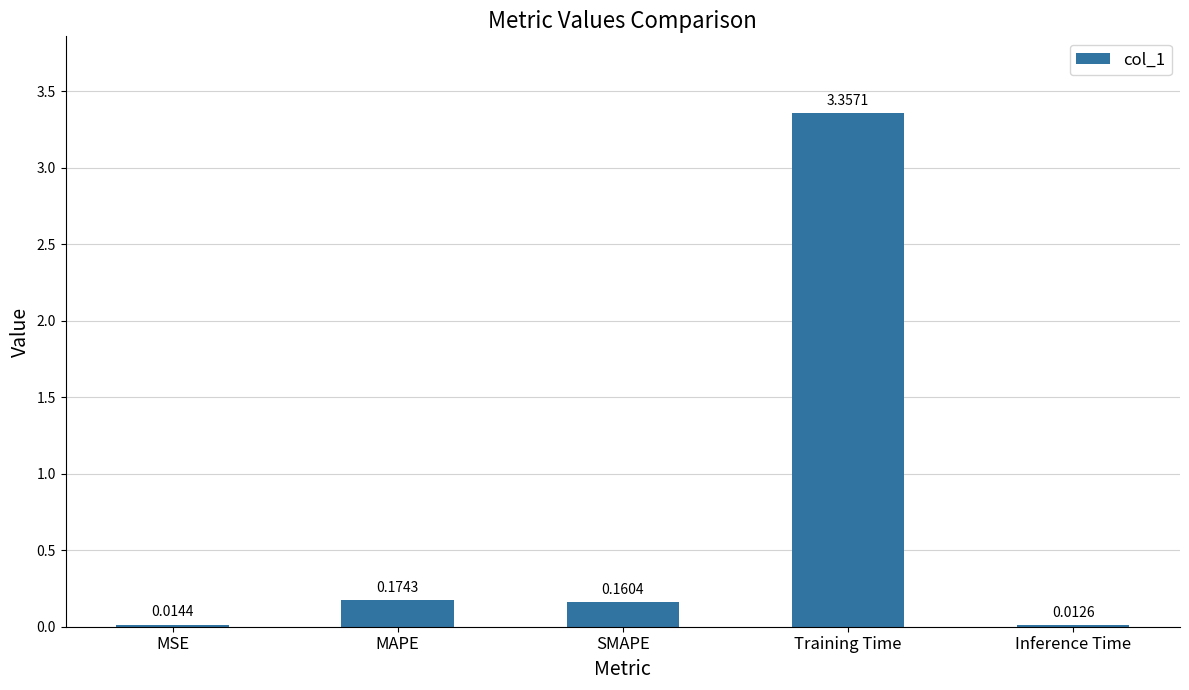

What position from the right is Training Time?

2